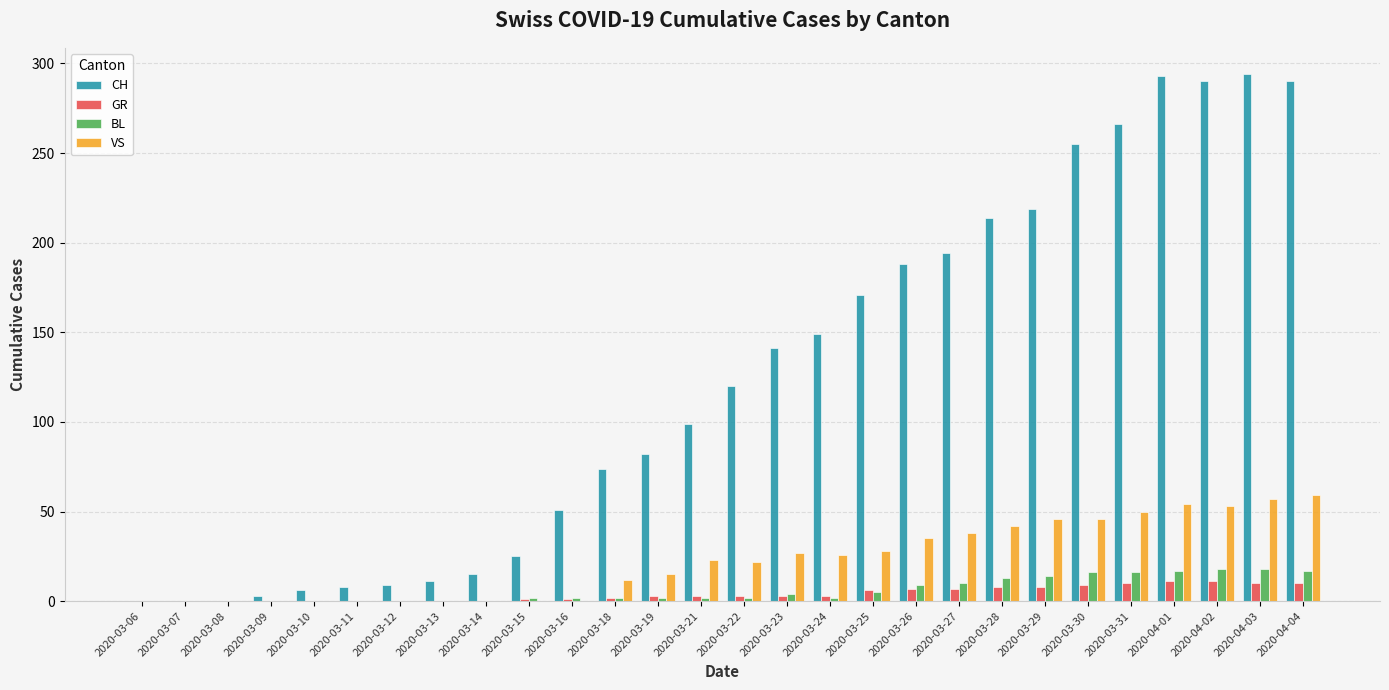

Is it true that CH equals 91 at 2020-03-16?

False